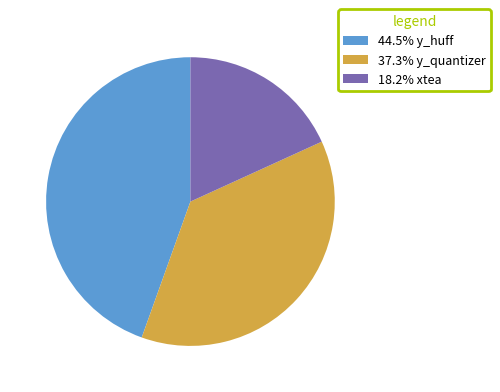

Do 18.2% xtea and 37.3% y_quantizer together represent more than half of the pie?

Yes